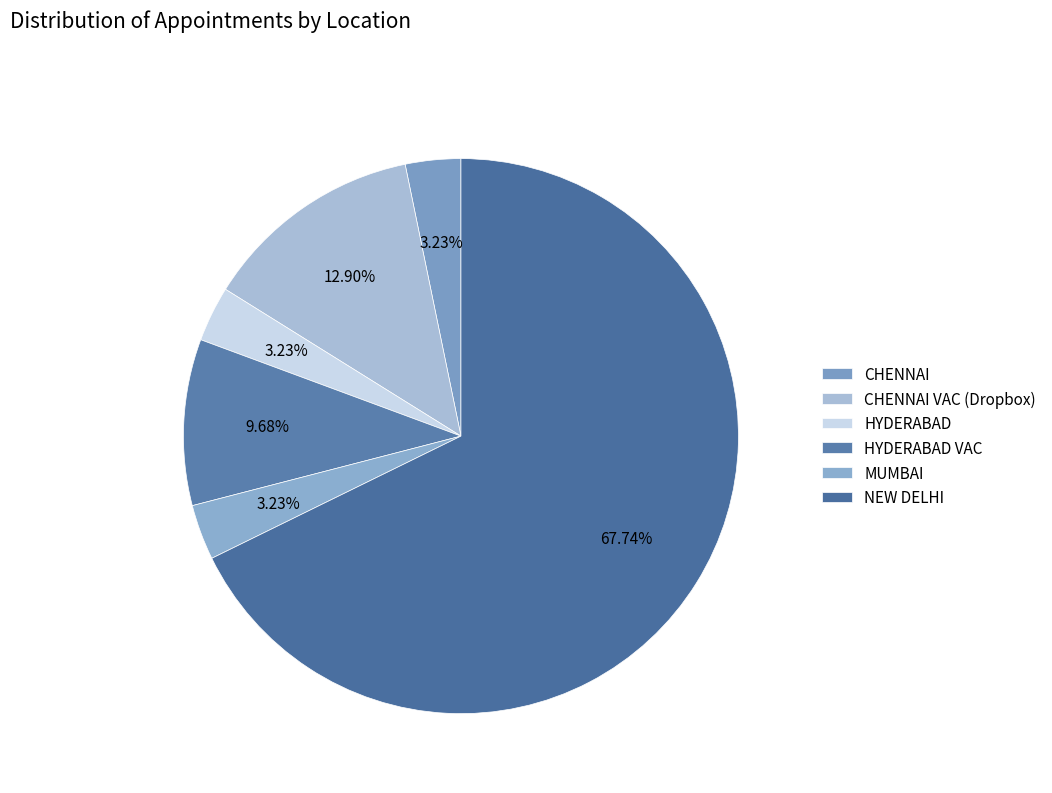

How many segments does this pie chart have?

6